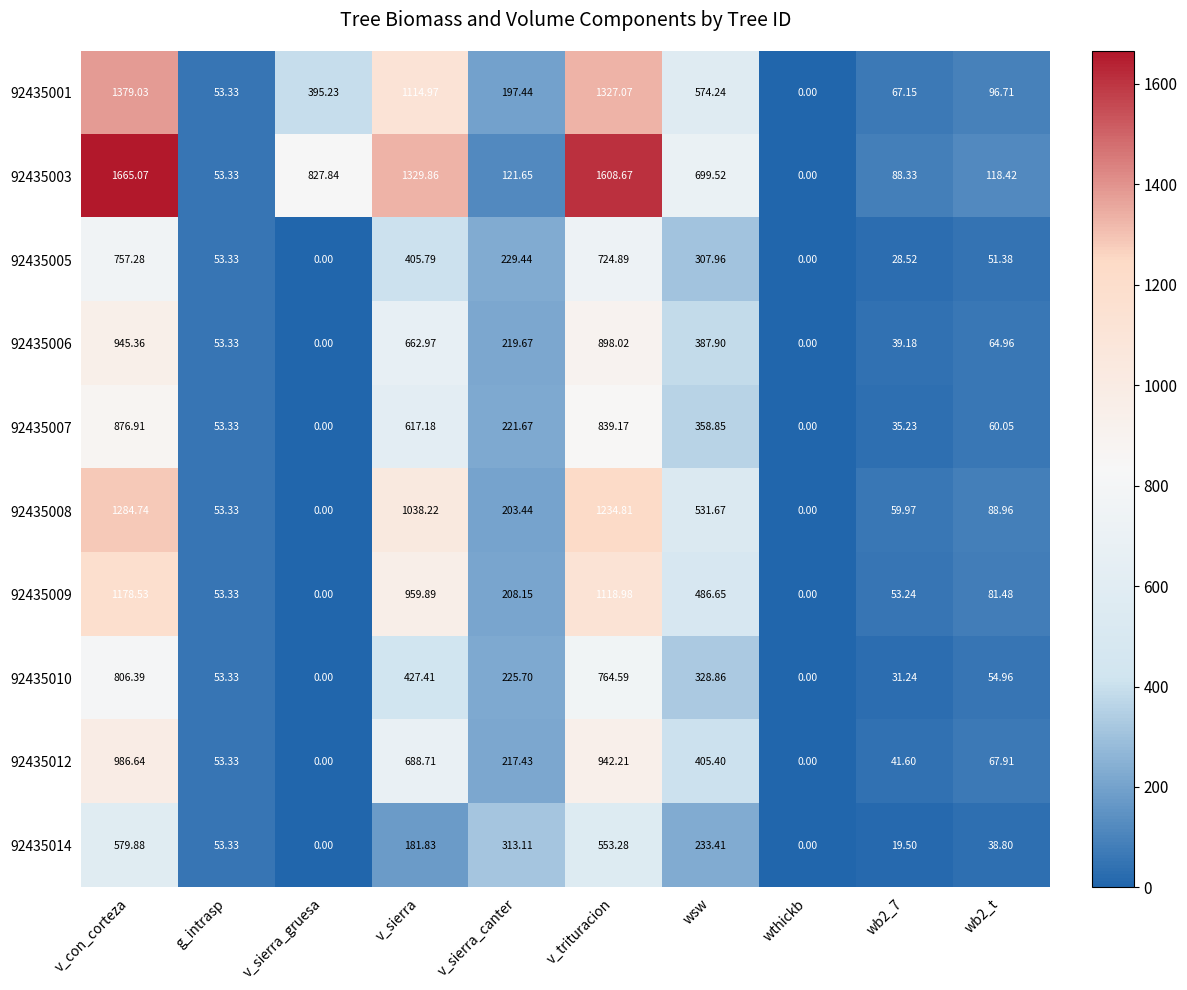

At which label is 92435010 closest to 403?

v_sierra